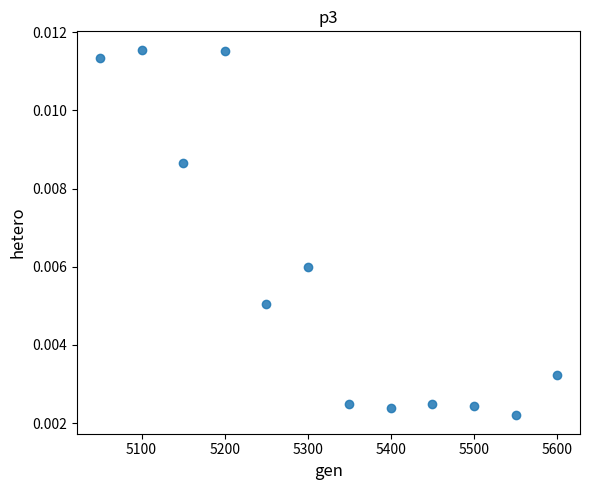

What is the average X value?

5325.0